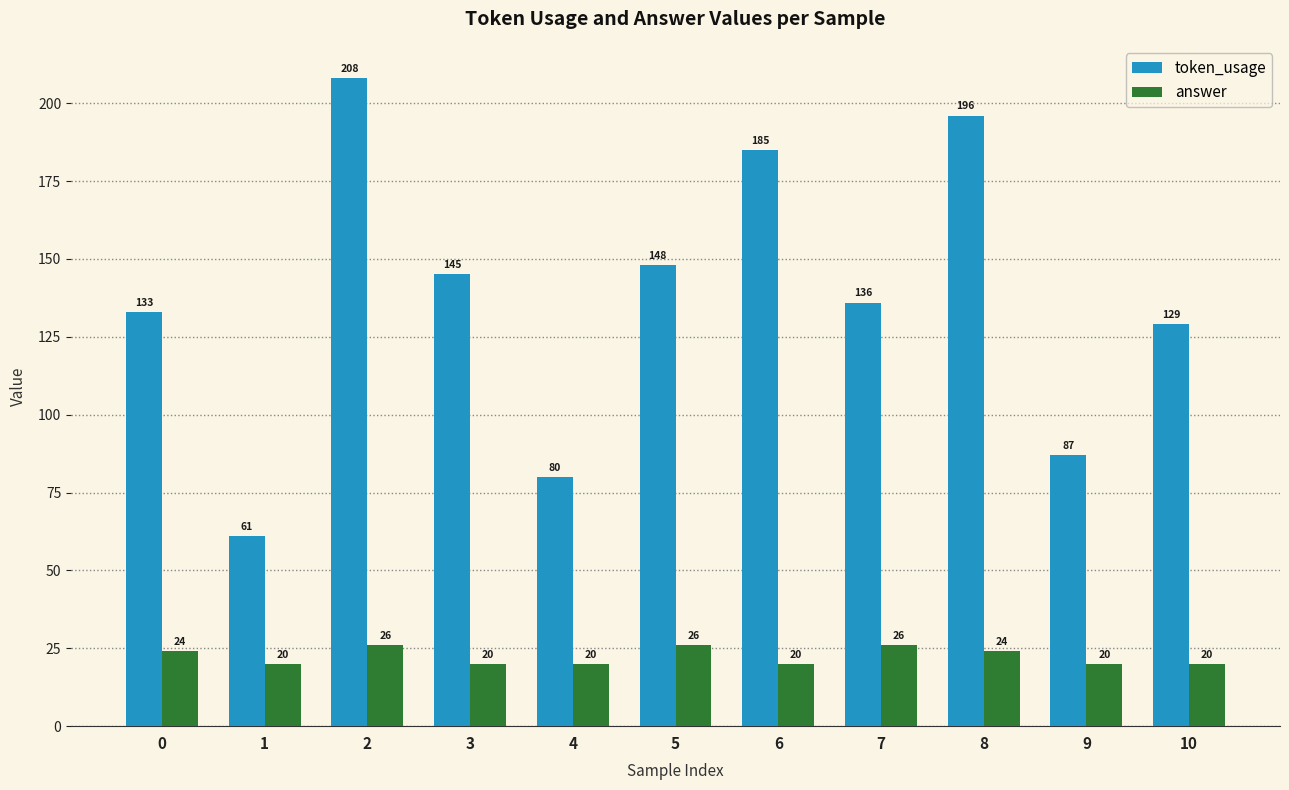

What is the minimum value shown in the chart?

20